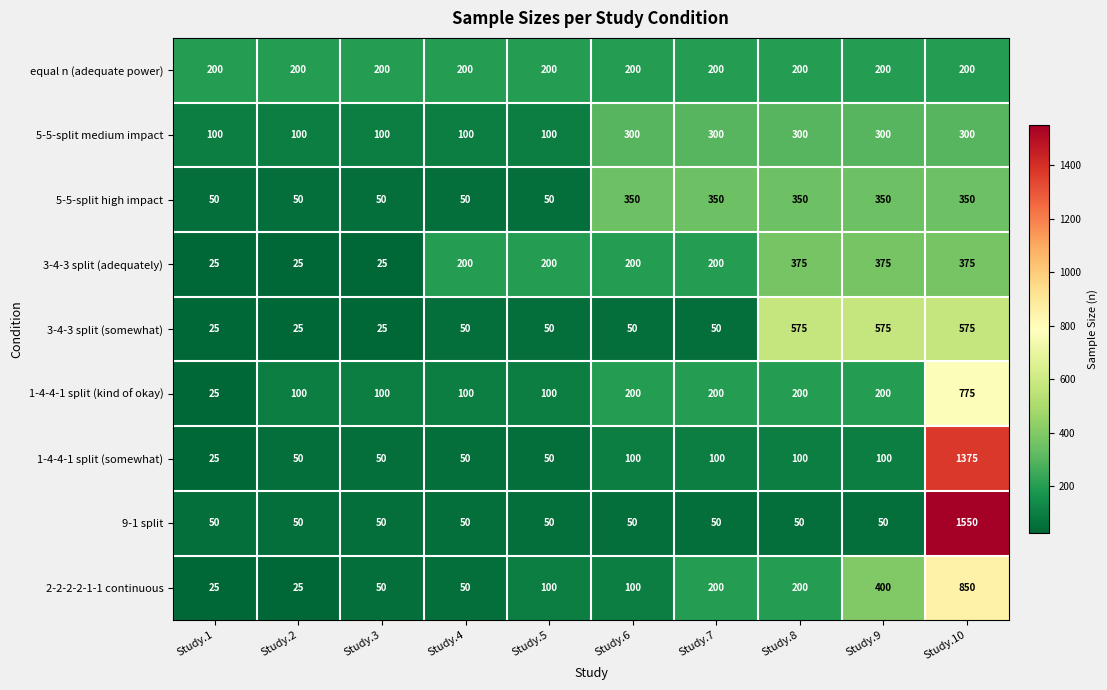

The 1-4-4-1 split (kind of okay) series shows 100 at Study.4. True or false?

True